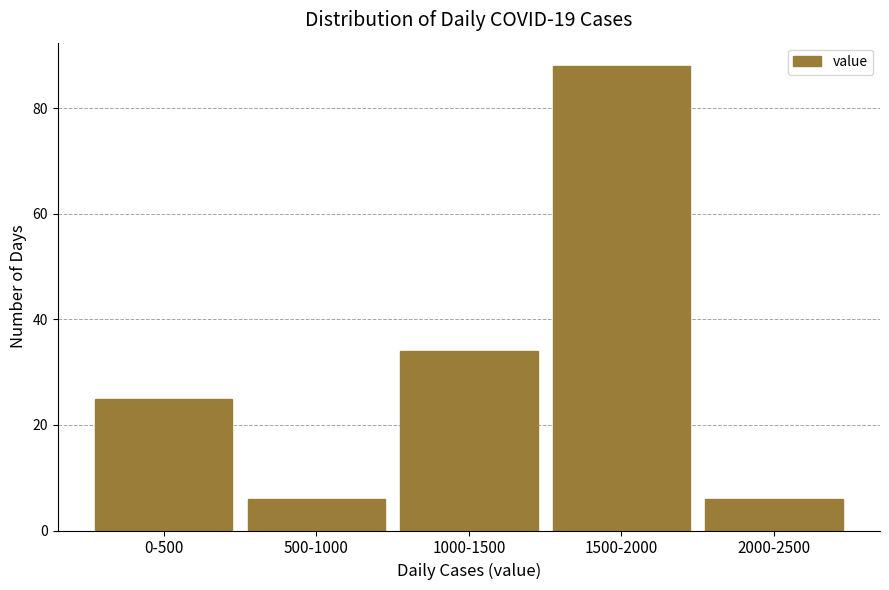

Reading left to right, list all the values displayed in this chart.

25	6	34	88	6